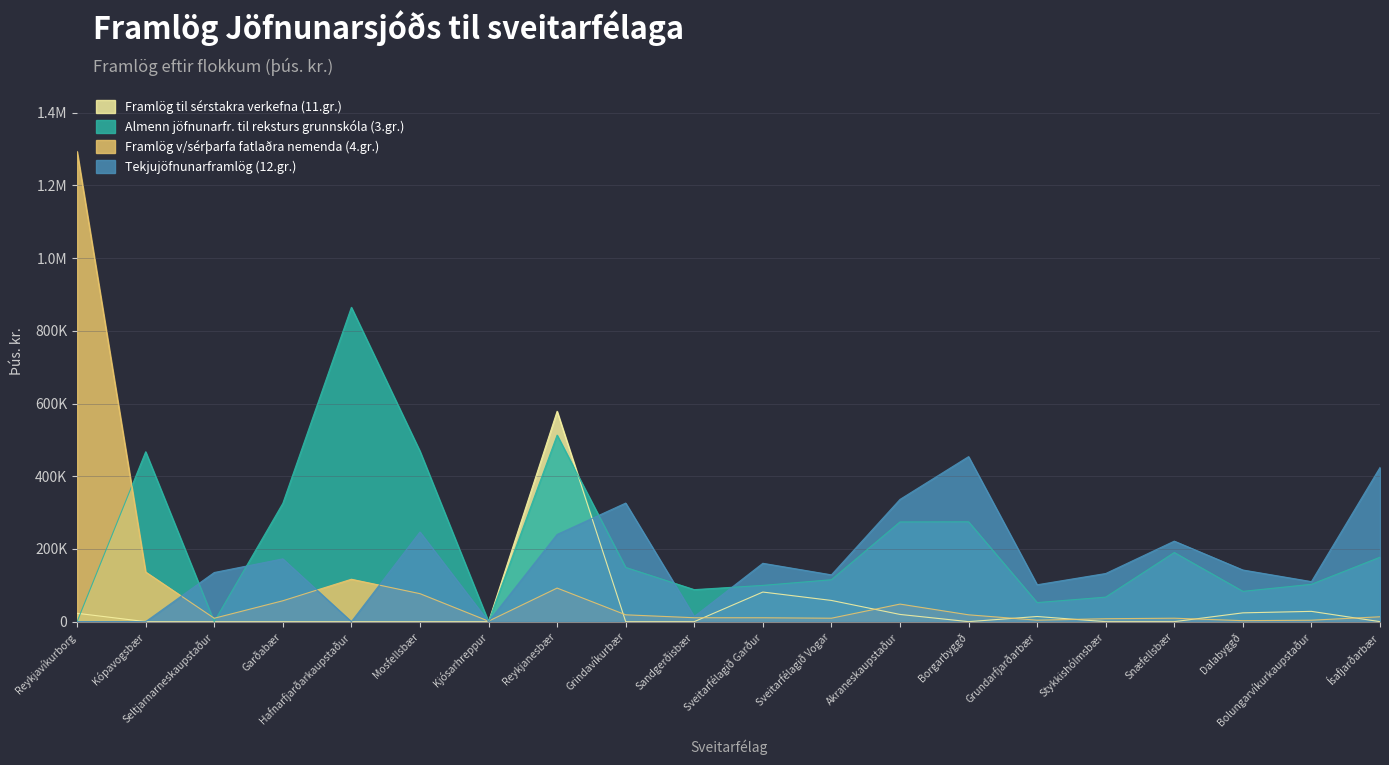

How many interior local valleys does the Framlög til sérstakra verkefna (11.gr.) series have?

1